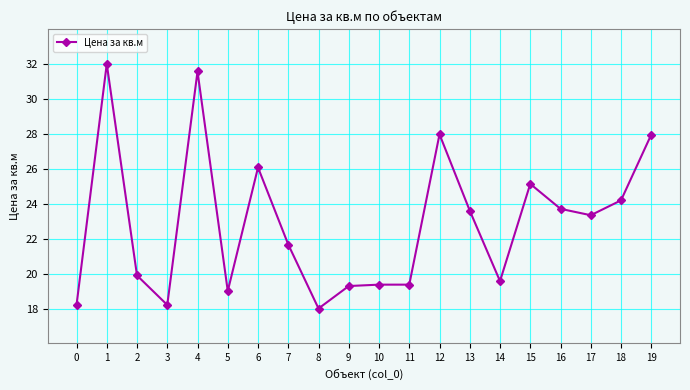

Count the number of categories in the chart.

20